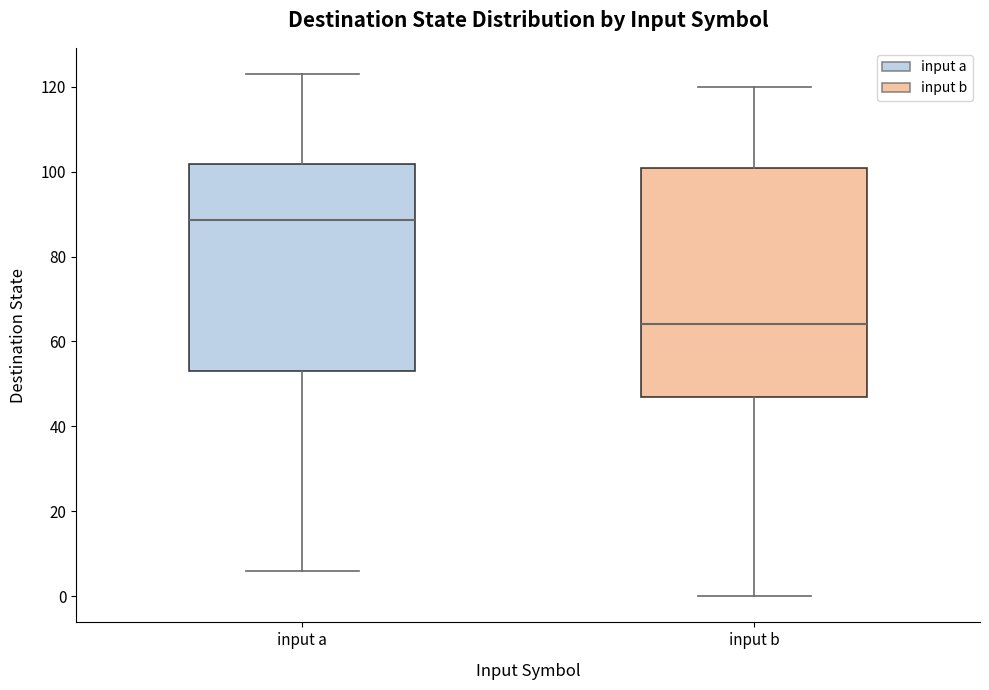

Reading left to right, read every box against the y-axis: the position of its median line, the range the box covers, and the ends of its whiskers. The values are not printed on the chart, so give them approximately, as read against the axis.

input a: median 88, box 54 to 102, whiskers 6 to 124
input b: median 64, box 48 to 100, whiskers 0 to 120